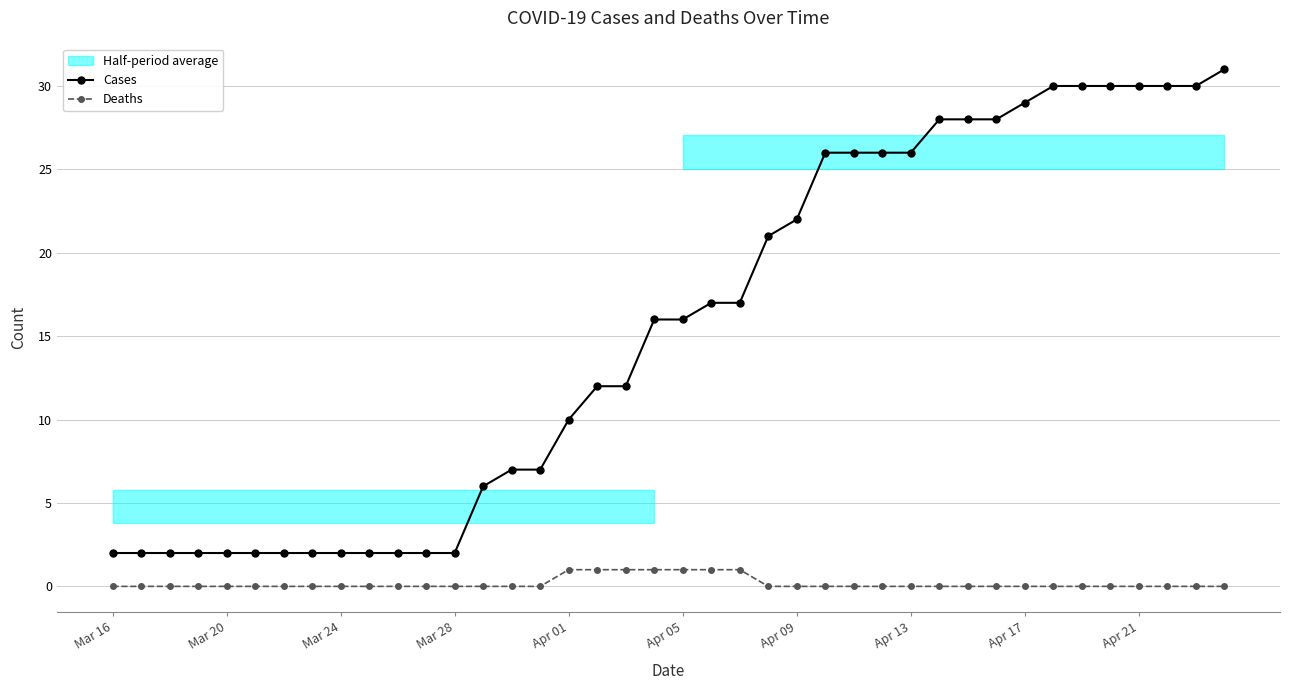

What is the total value across all series at 10?

2